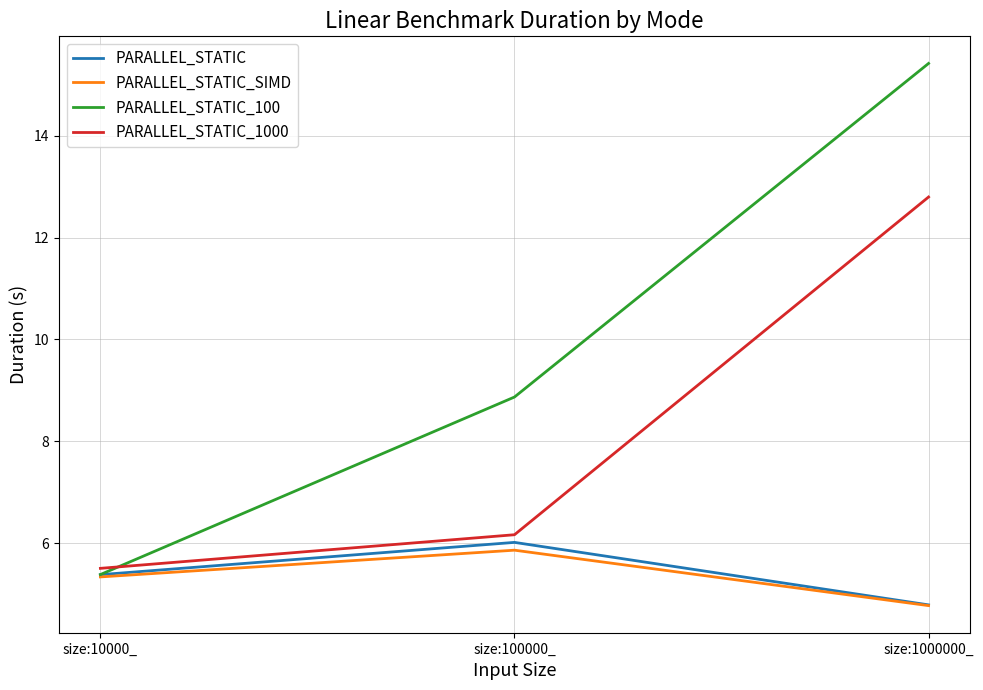

At which label does PARALLEL_STATIC_100 first exceed 8?

size:100000_